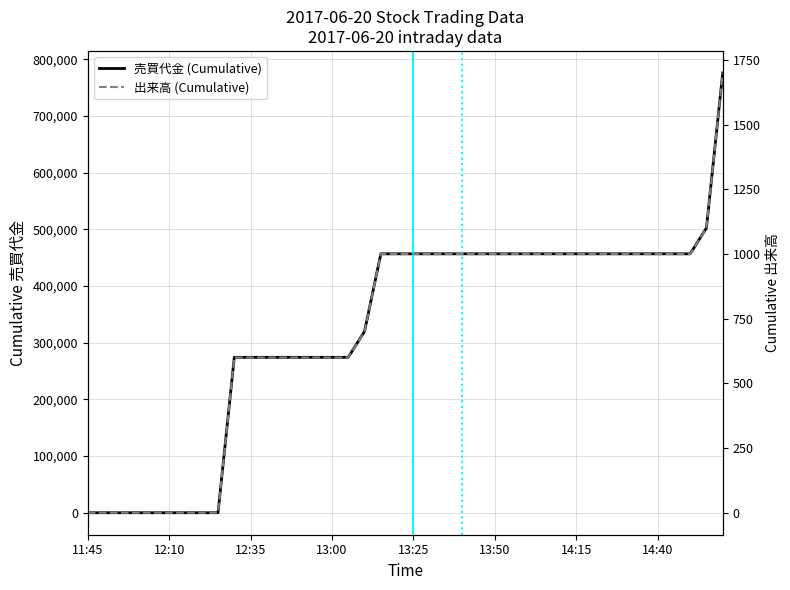

True or false: 売買代金 (Cumulative) has more than 1 points higher than both neighbors.

False